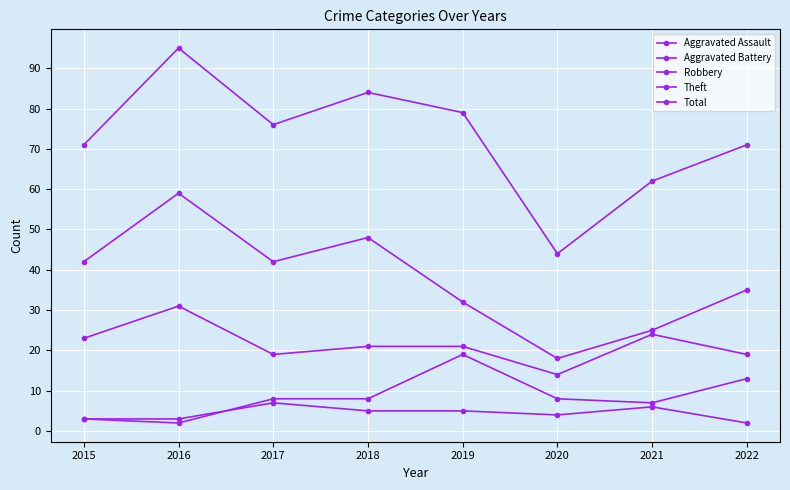

What is the sum of all Theft values?

301